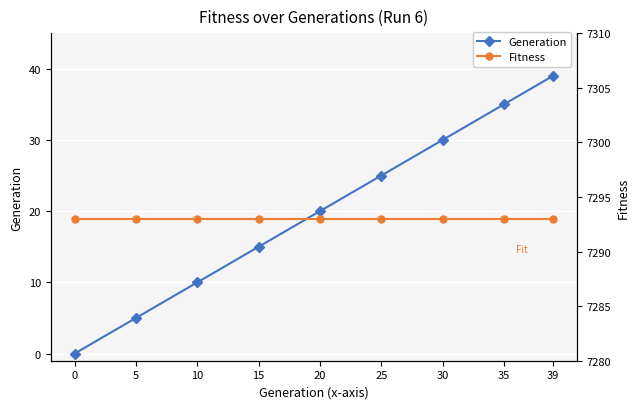

True or false: Generation and Fitness intersect in this chart.

False